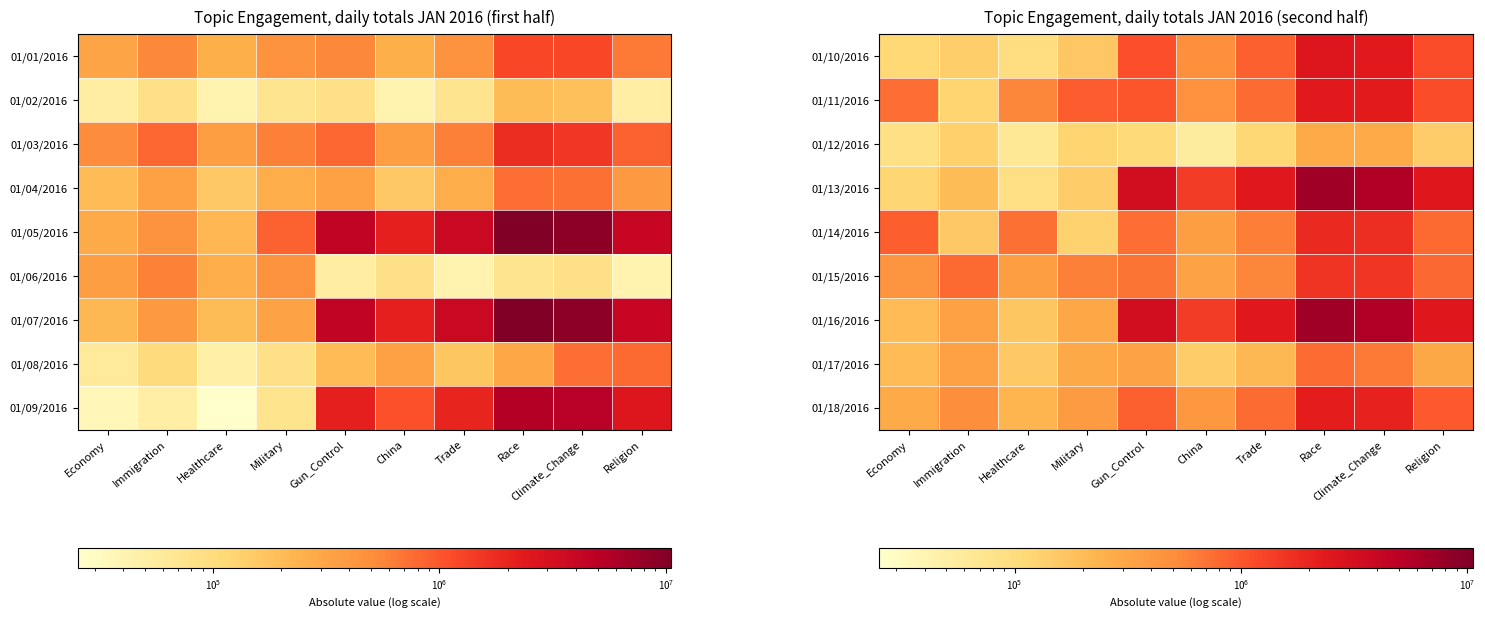

Count the number of data series in this chart.

9